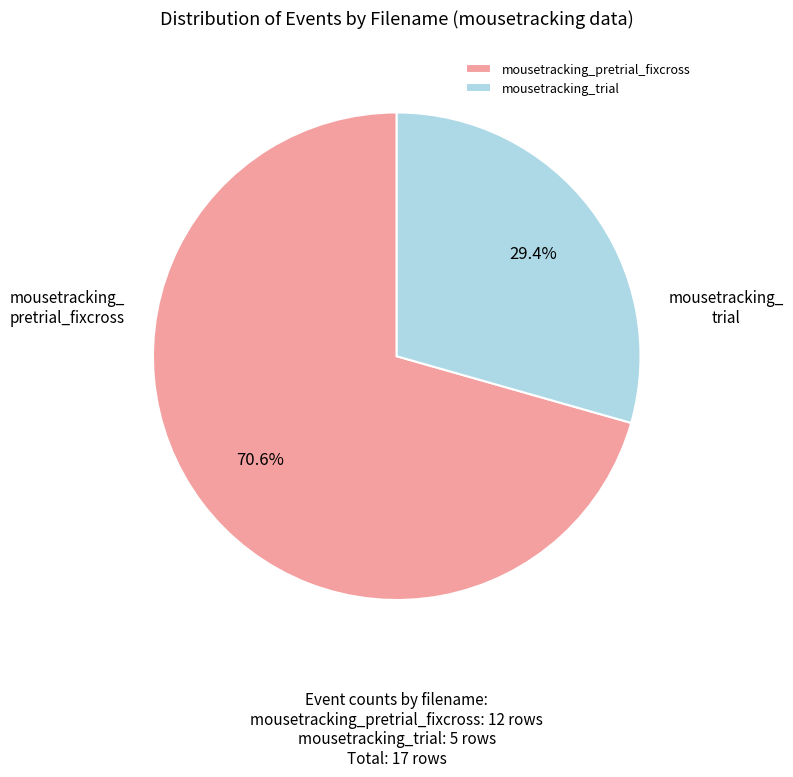

To the nearest percent, what percentage of the pie is mousetracking_trial?

29%